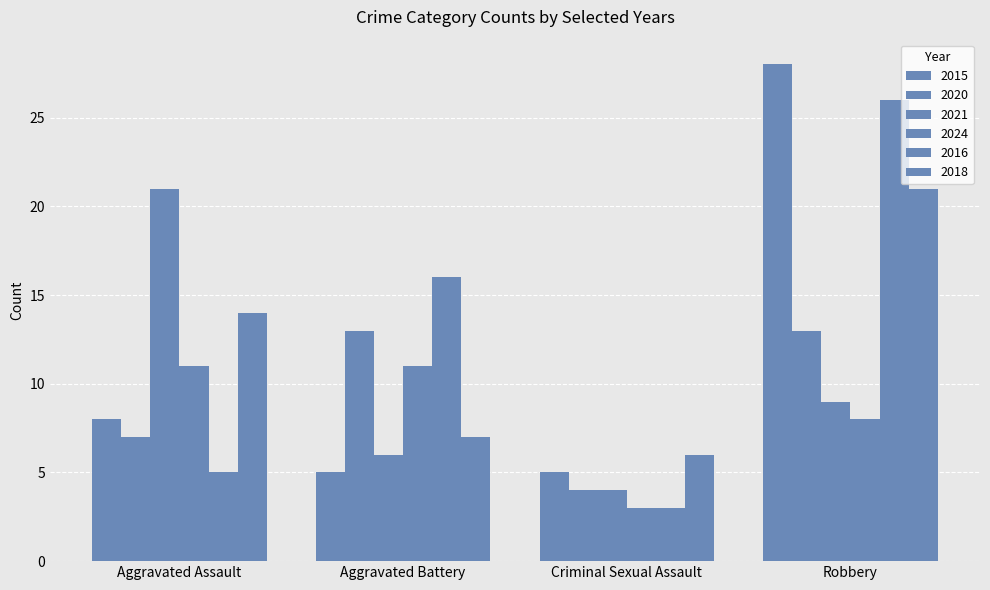

Where is 2024 nearest to the value 7?

Robbery